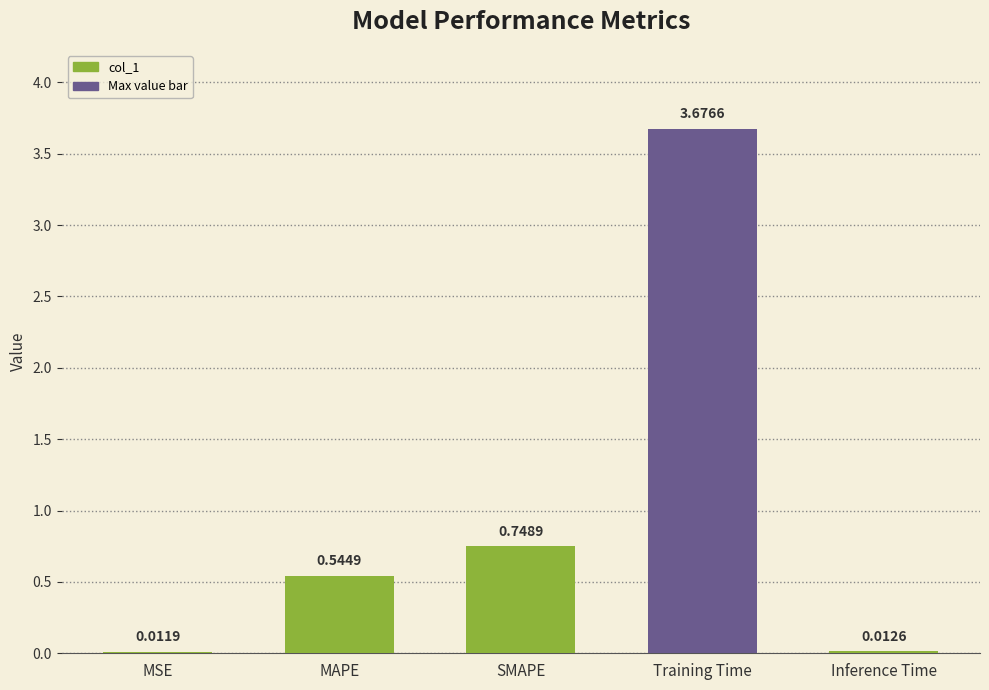

Which has a higher value, MAPE or SMAPE?

SMAPE